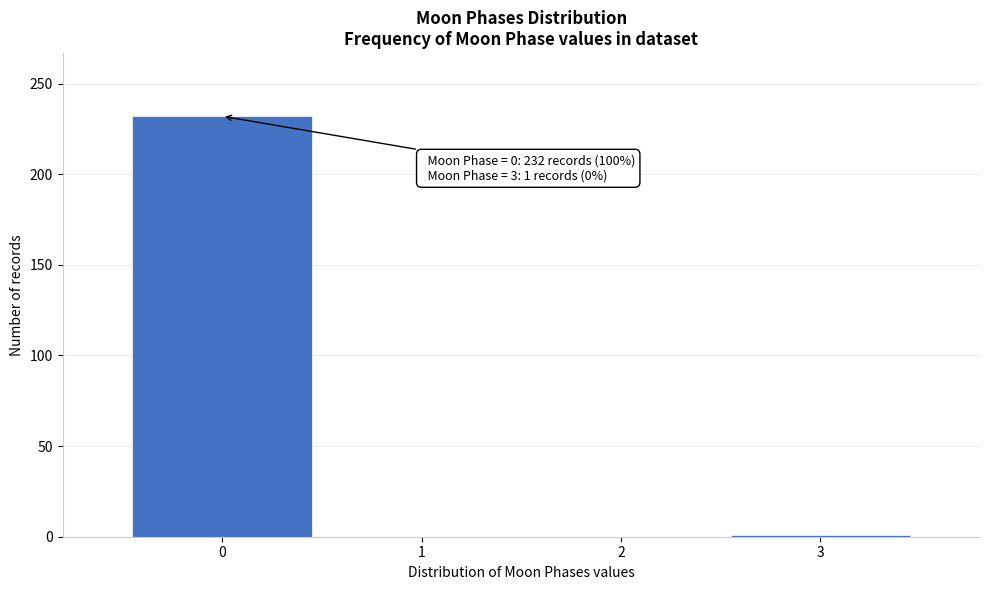

Is it true that the value at 0 is 232?

True